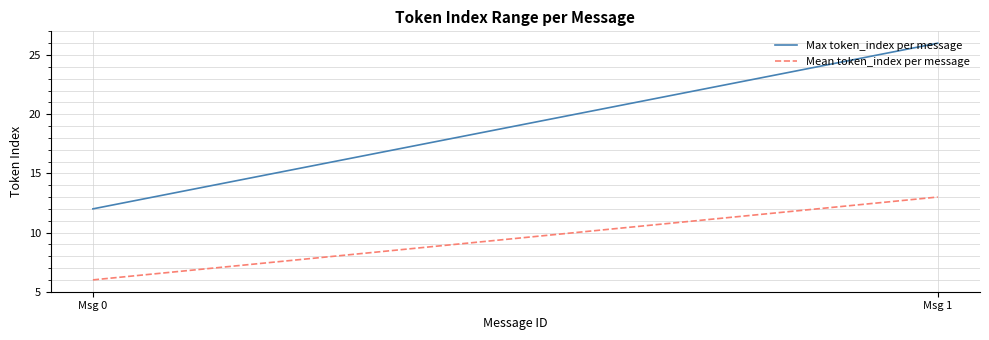

How many data points does each series have?

2